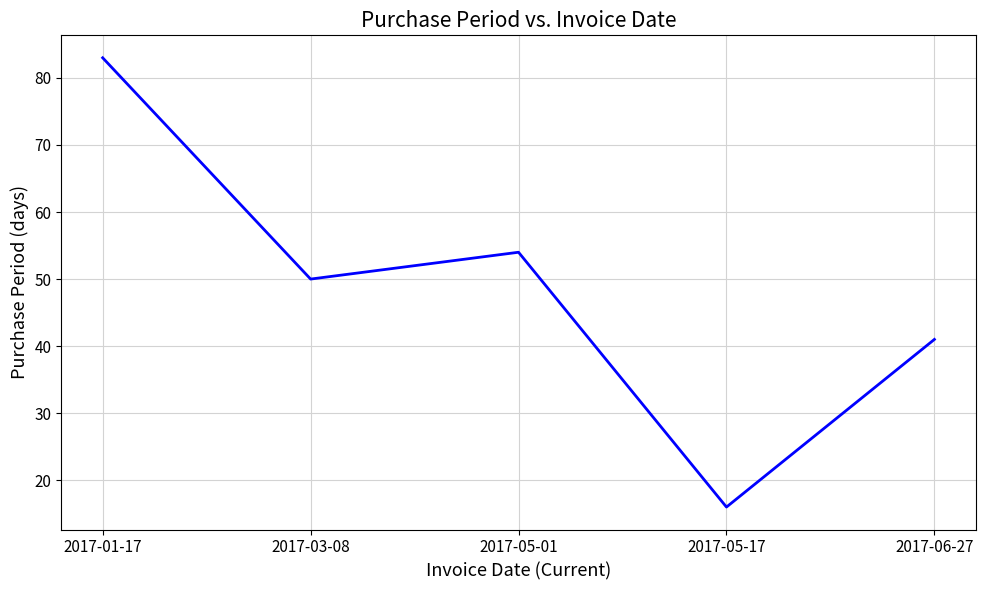

Reading right to left, list all the values displayed in this chart.

2017-06-27=41	2017-05-17=16	2017-05-01=54	2017-03-08=50	2017-01-17=83